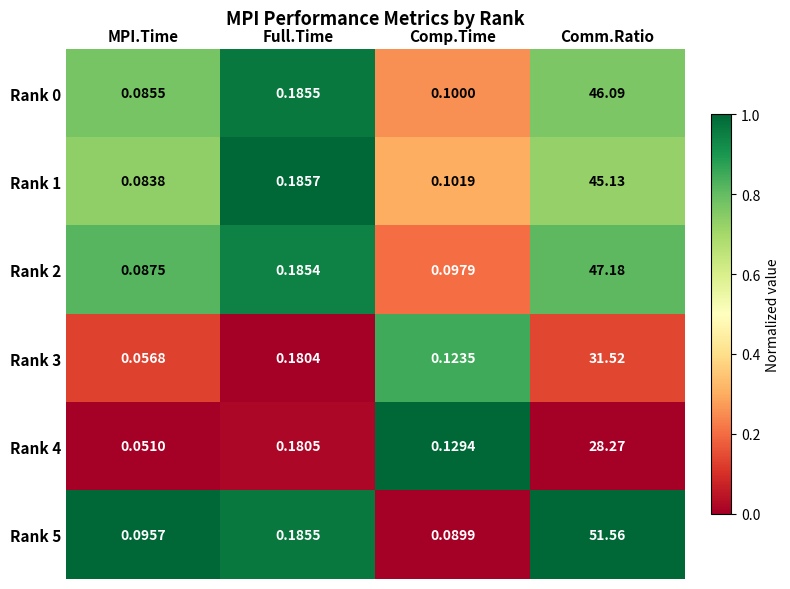

At which category is the sum across all series the highest?

Comm.Ratio